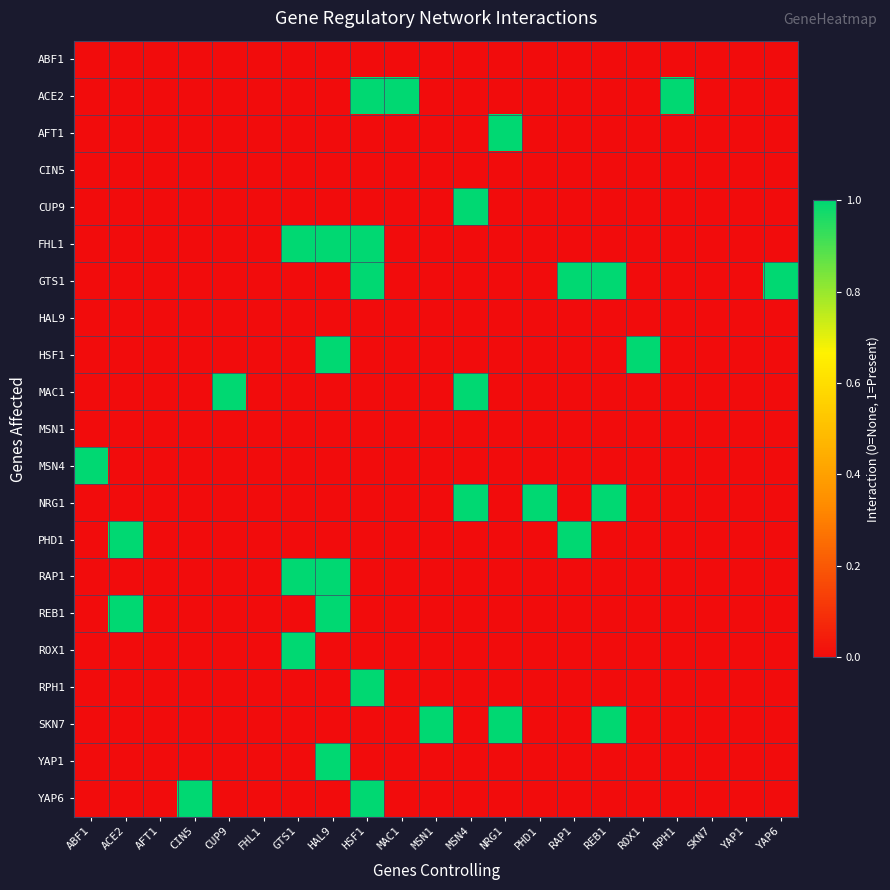

At which category does the chart reach its minimum across all series?

ABF1